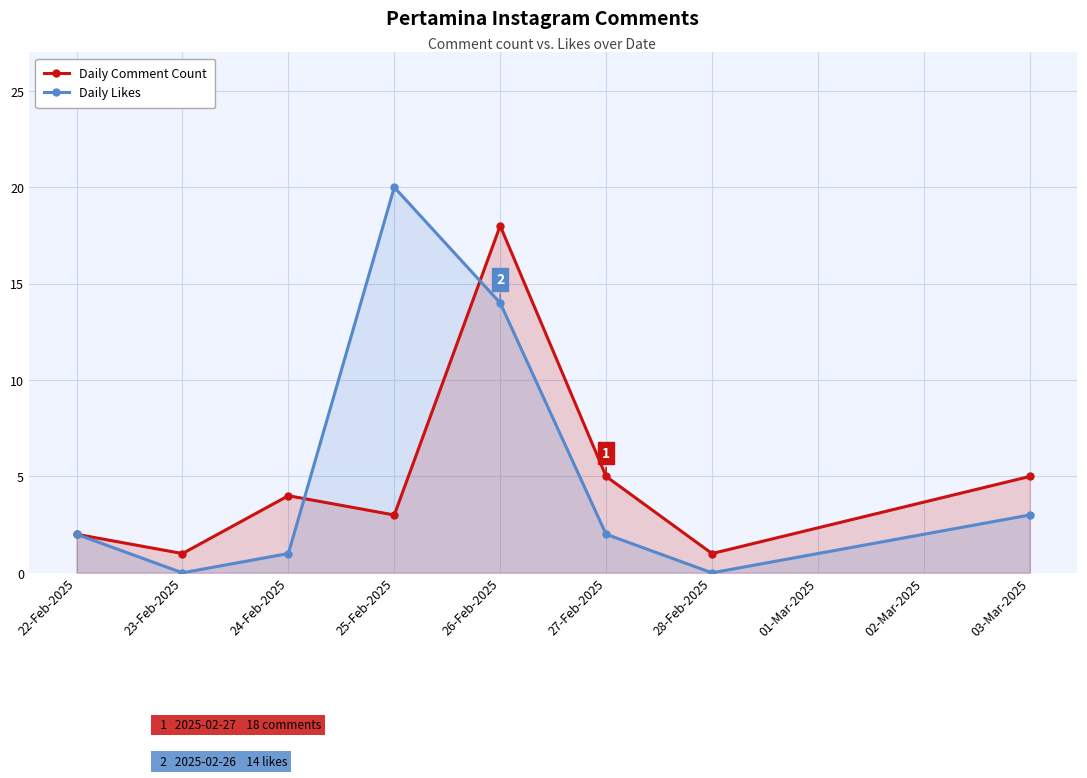

Reading left to right, extract all data points from this chart.

Daily Comment Count: 22-Feb-2025=2	23-Feb-2025=1	24-Feb-2025=4	25-Feb-2025=3	26-Feb-2025=18	27-Feb-2025=5	28-Feb-2025=1	03-Mar-2025=5
Daily Likes: 22-Feb-2025=2	23-Feb-2025=0	24-Feb-2025=1	25-Feb-2025=20	26-Feb-2025=14	27-Feb-2025=2	28-Feb-2025=0	03-Mar-2025=3